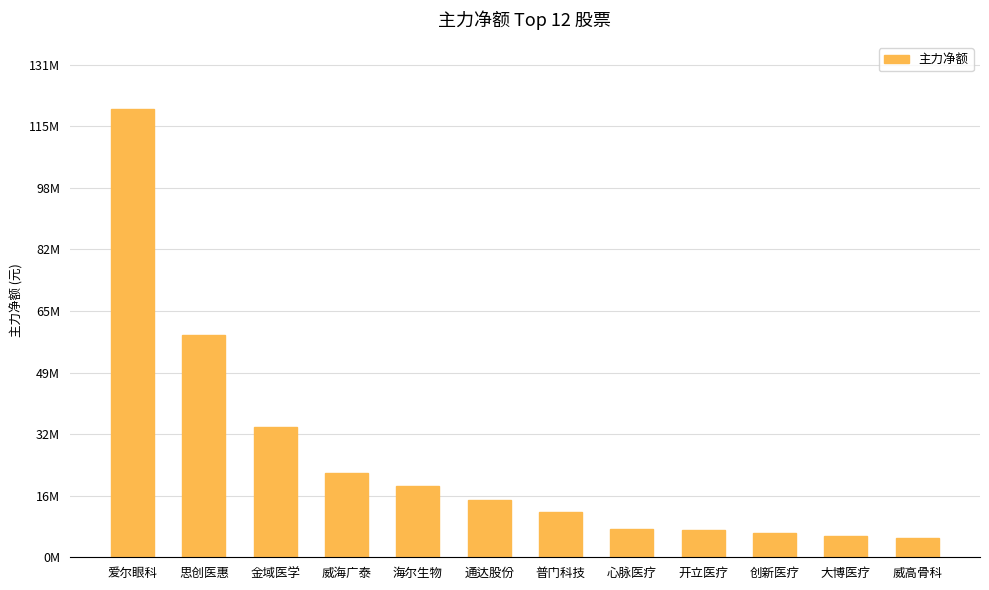

True or false: the data shows 3780018 at 创新医疗.

False